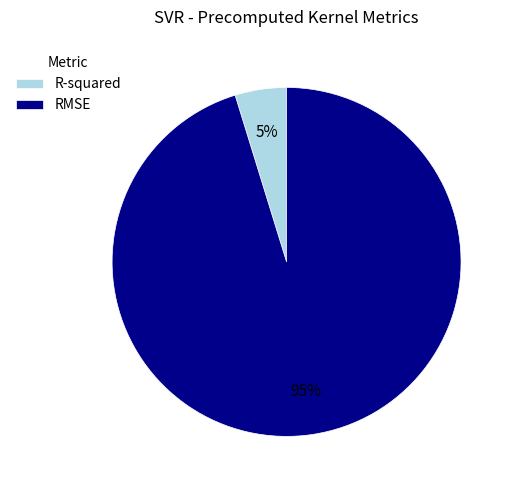

To the nearest percent, what portion does R-squared represent?

5%